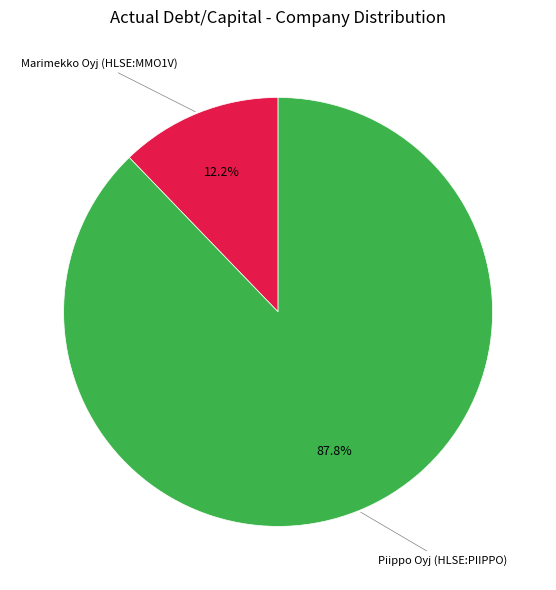

Is there a majority slice in this chart?

Yes